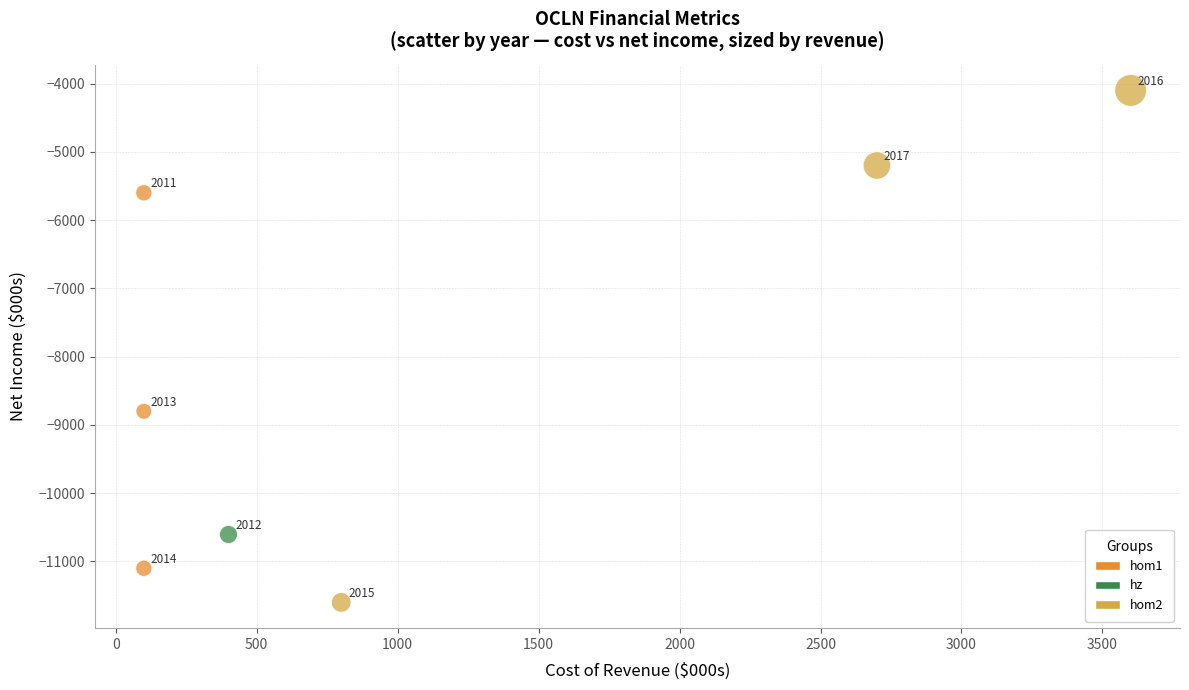

Which series contains the highest Y value?

hom2